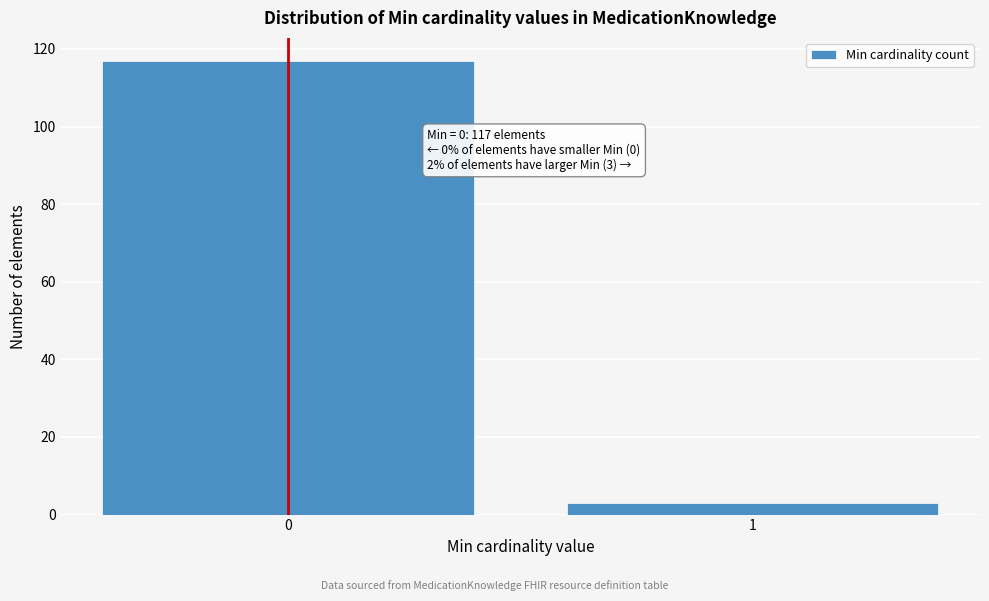

Reading left to right, list all the values displayed in this chart.

0=117	1=3